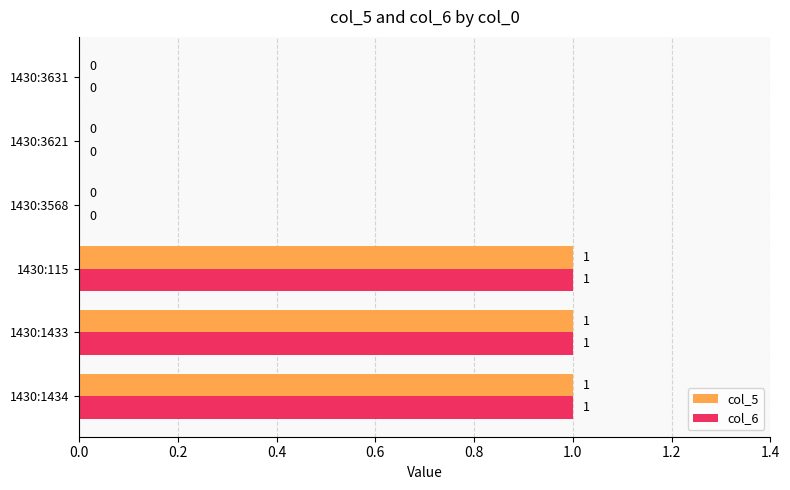

The value of col_5 at 1430:1434 is 1. True or false?

True